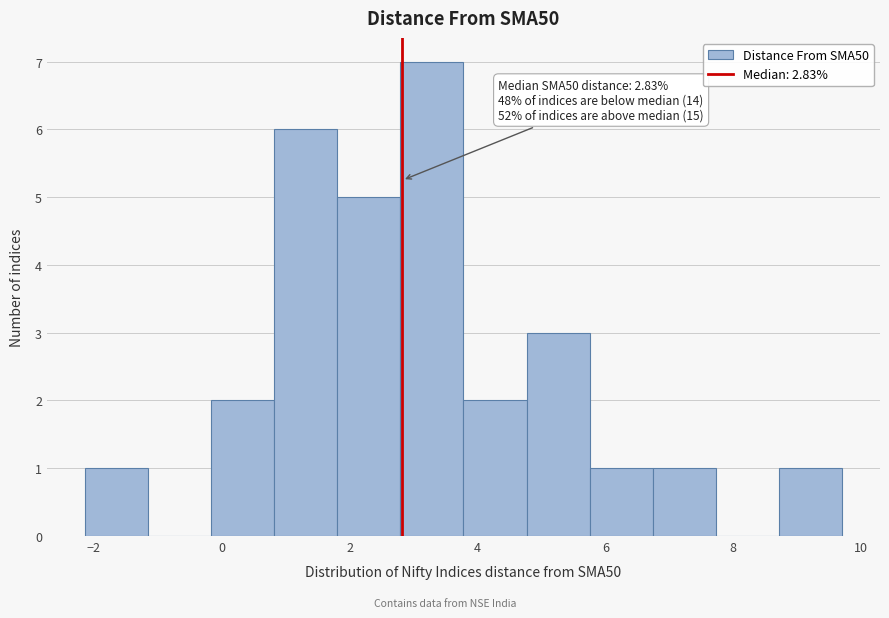

Which range on the x-axis has the tallest bar?

2.8 to 3.8